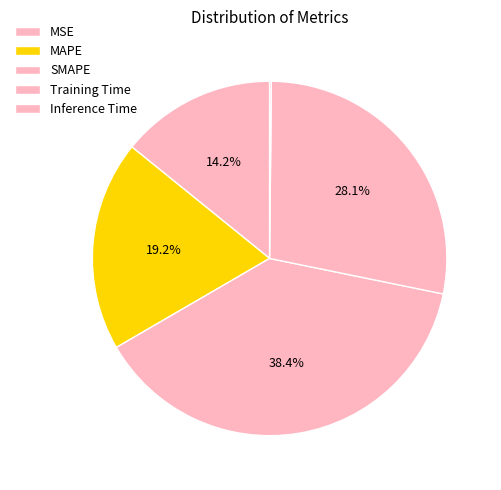

Rank the categories by value from lowest to highest.

Inference Time, MSE, MAPE, Training Time, SMAPE